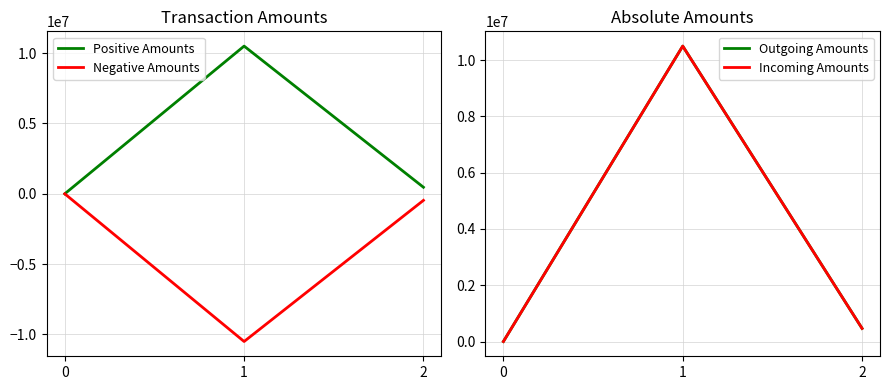

Reading left to right, transcribe all the data shown in this chart.

Positive Amounts: 399.1	10500000.0	465944.6
Negative Amounts: -399.1	-10500000.0	-465944.6
Outgoing Amounts: 399.1	10500000.0	465944.6
Incoming Amounts: 399.1	10500000.0	465944.6